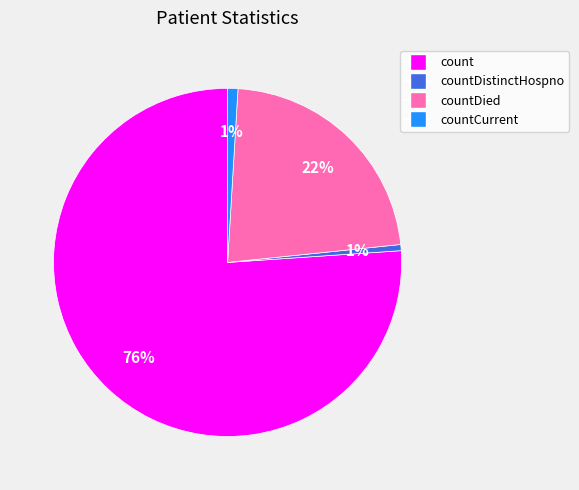

Is there a majority slice in this chart?

Yes